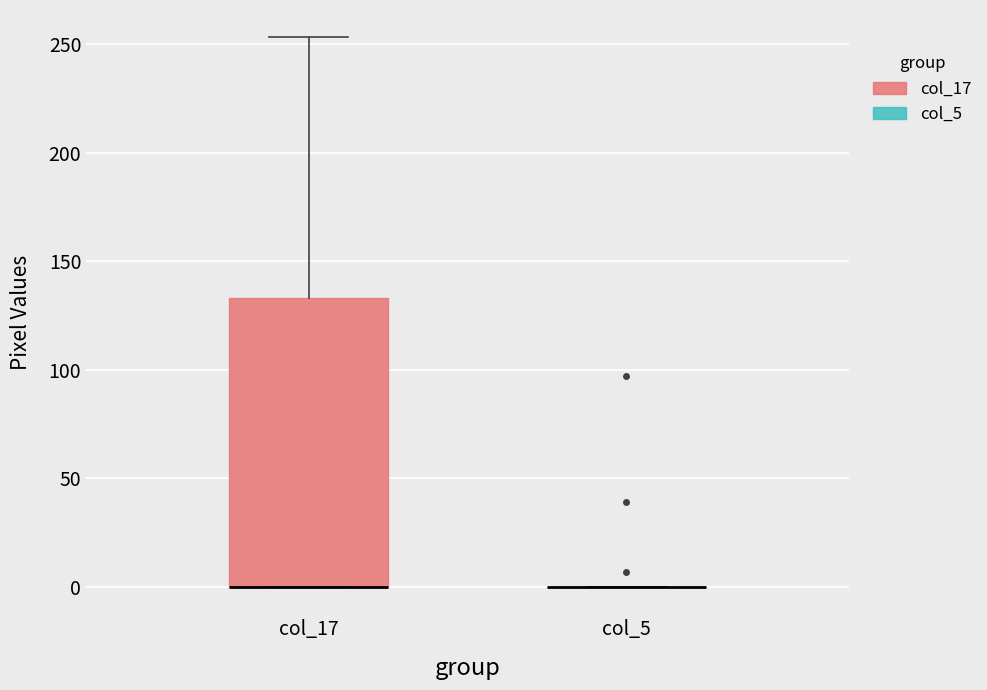

Reading left to right, read every box against the y-axis: the position of its median line, the range the box covers, and the ends of its whiskers. The values are not printed on the chart, so give them approximately, as read against the axis.

col_17: median 0 (drawn on the box's lower edge), box 0 to 135, whiskers 0 to 255
col_5: box collapsed to a line at 0, whiskers 0 to 0